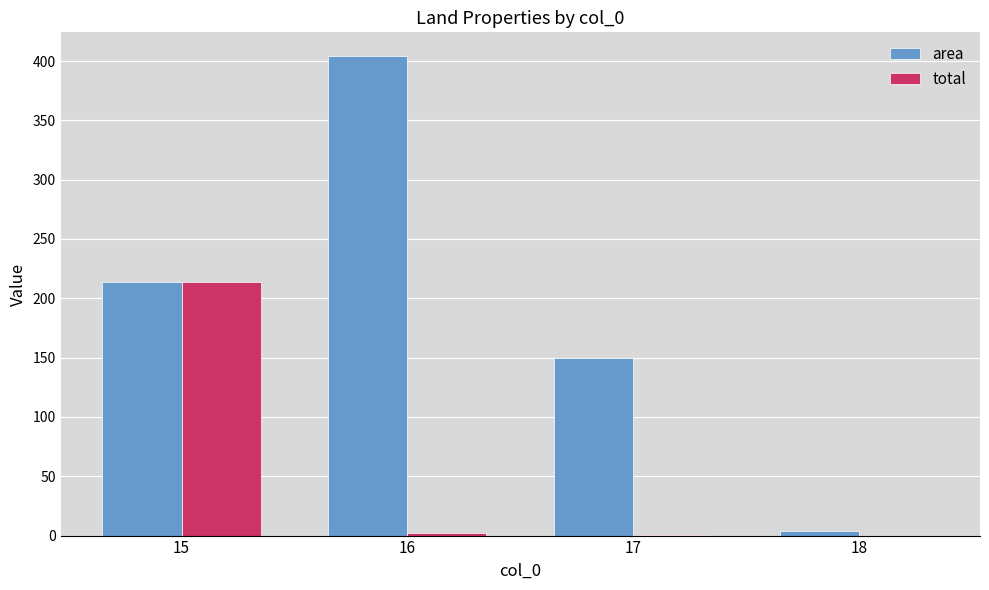

What is the maximum value shown in the chart?

404.0